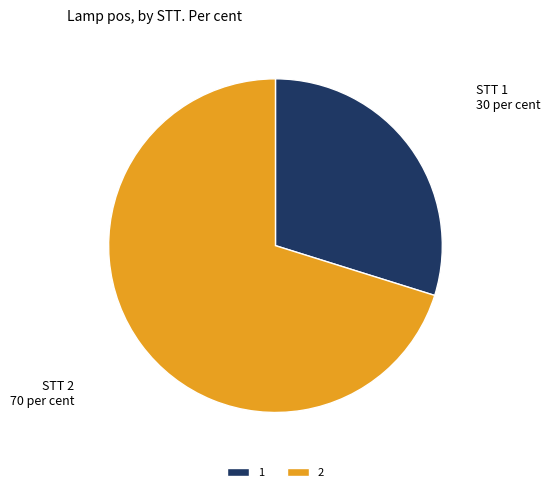

Which slice is the largest?

2